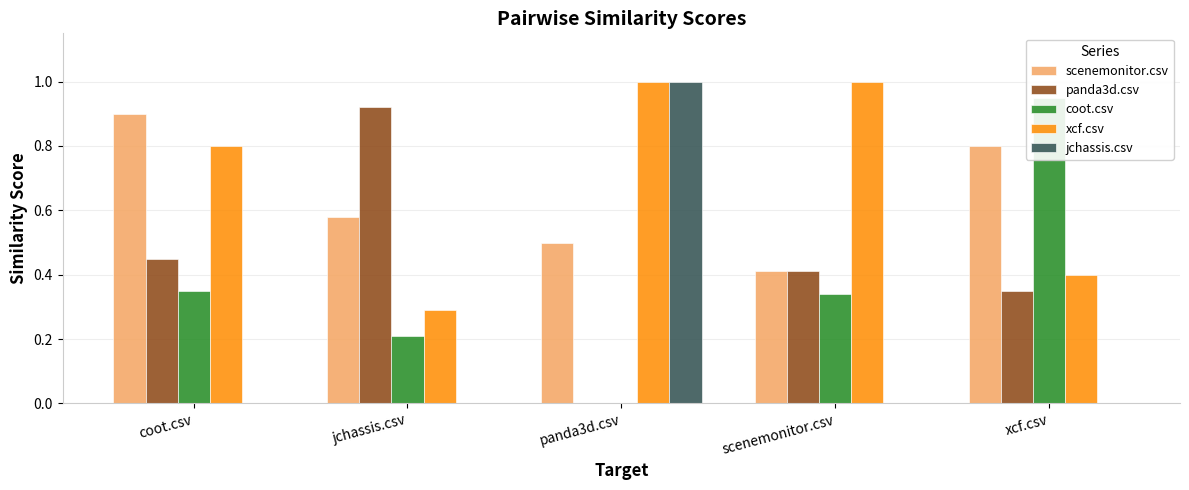

How many data points in coot.csv are above 0?

4